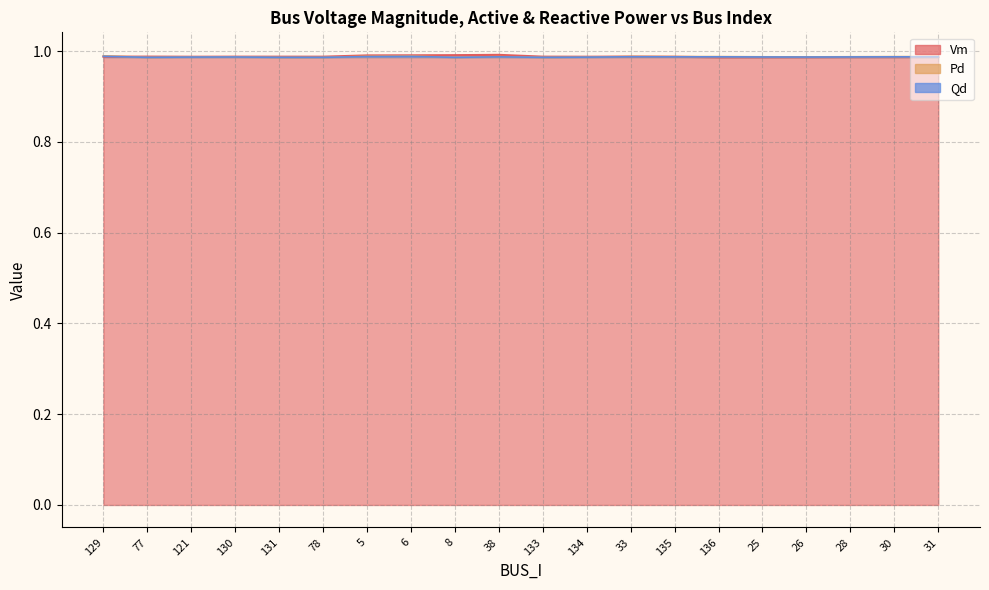

What is the sum of the Pd values at 135 and 131?

2.0